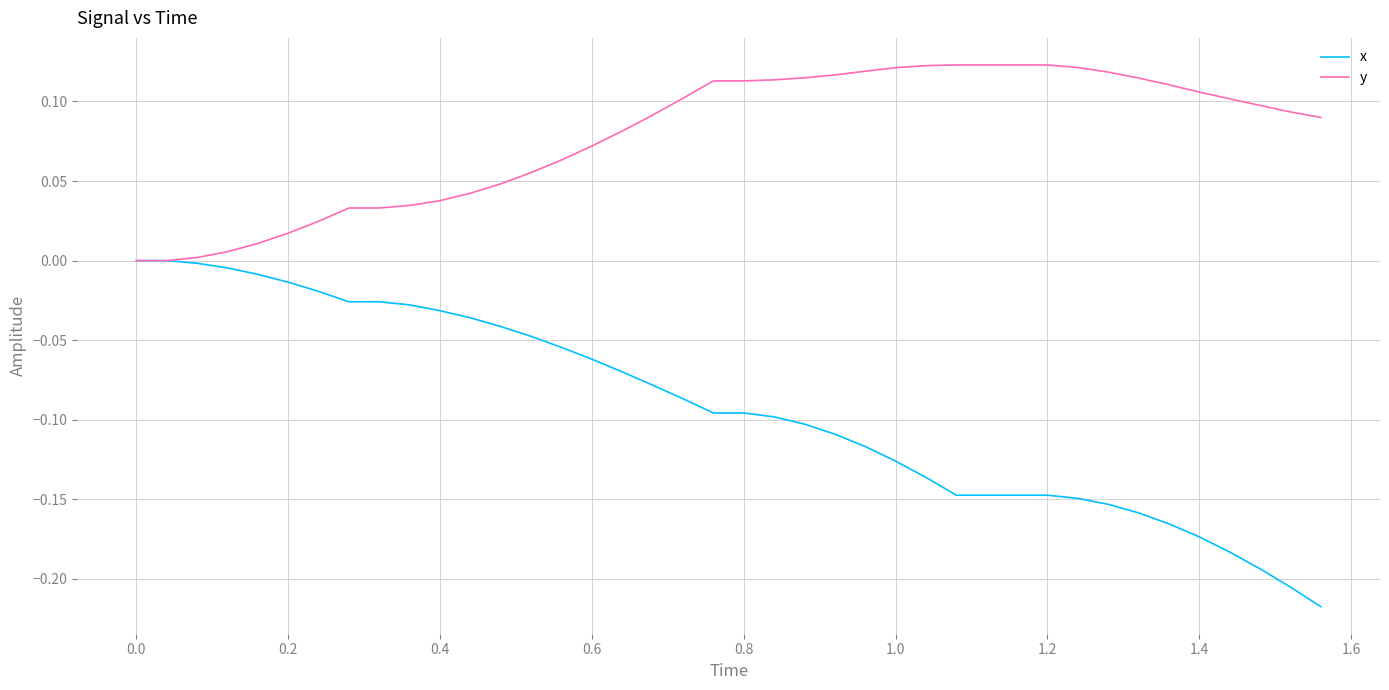

What is the sum of all y values?

3.1